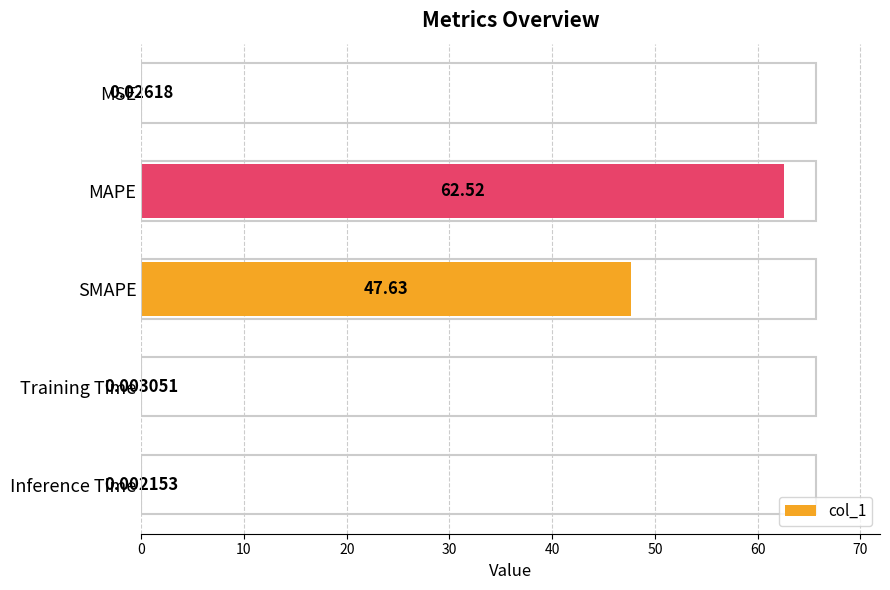

What is the sum of all values?

110.2